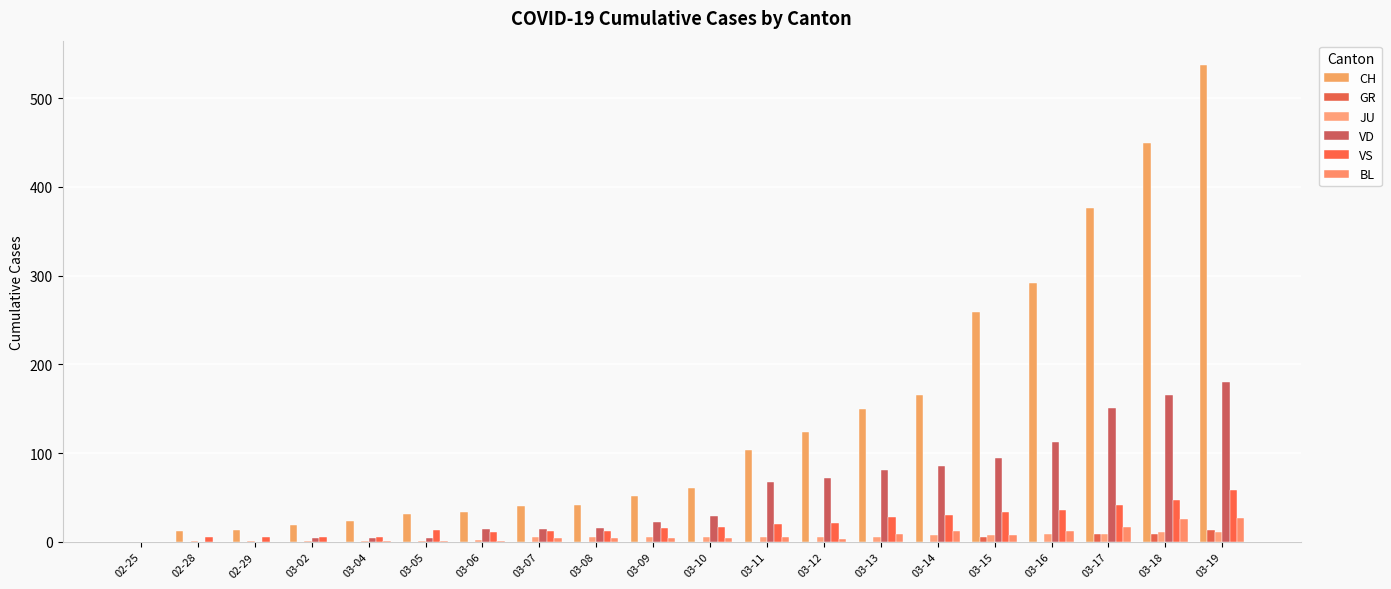

Count the number of categories in the chart.

20